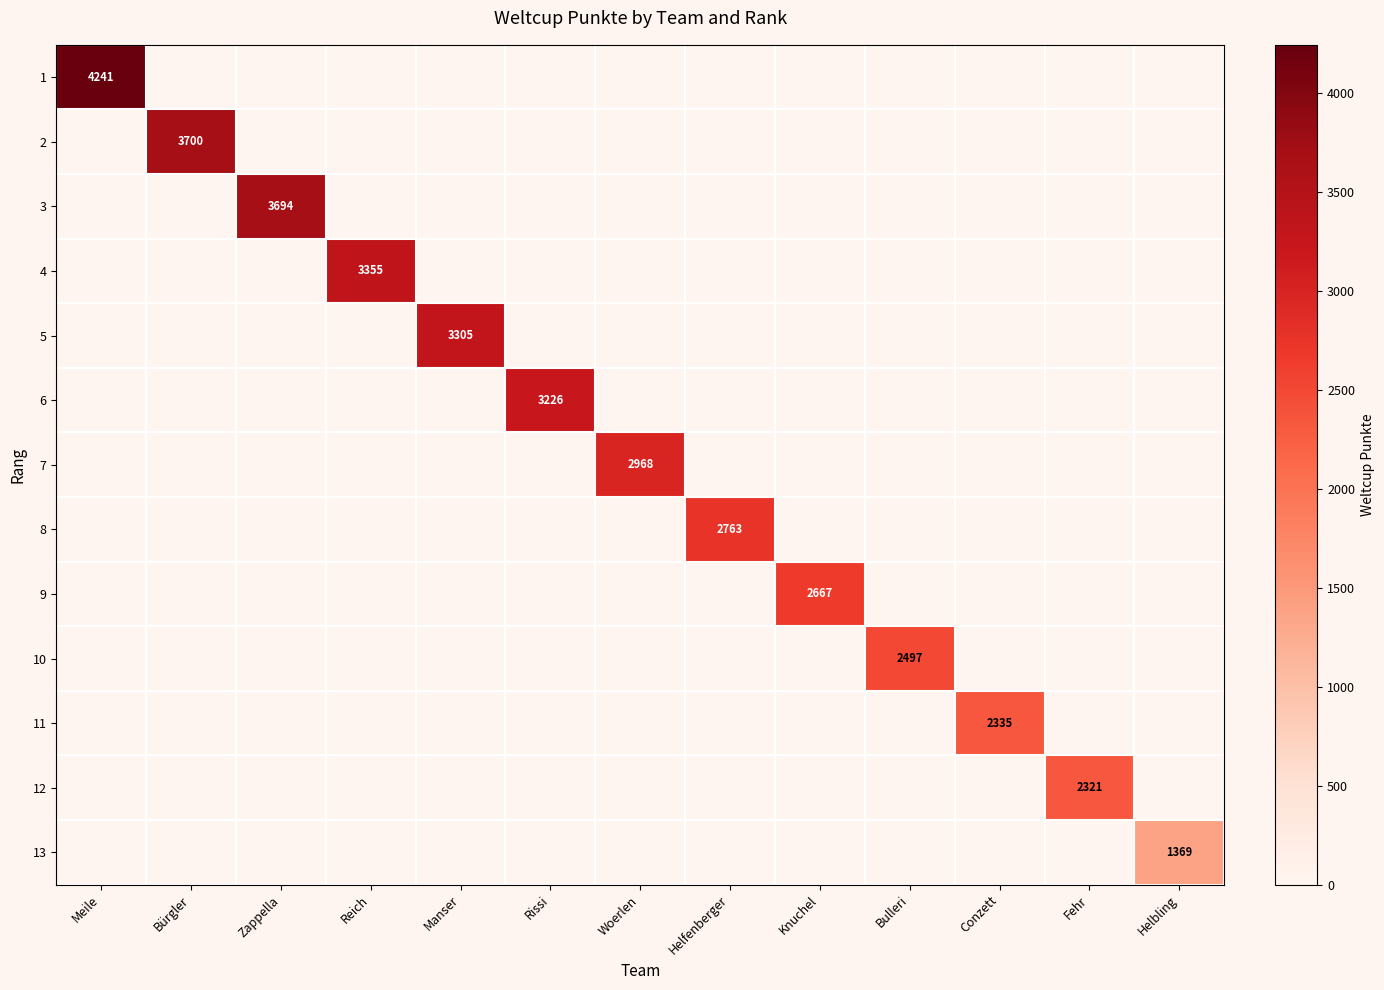

The value of 5 at Manser is 3305. True or false?

True